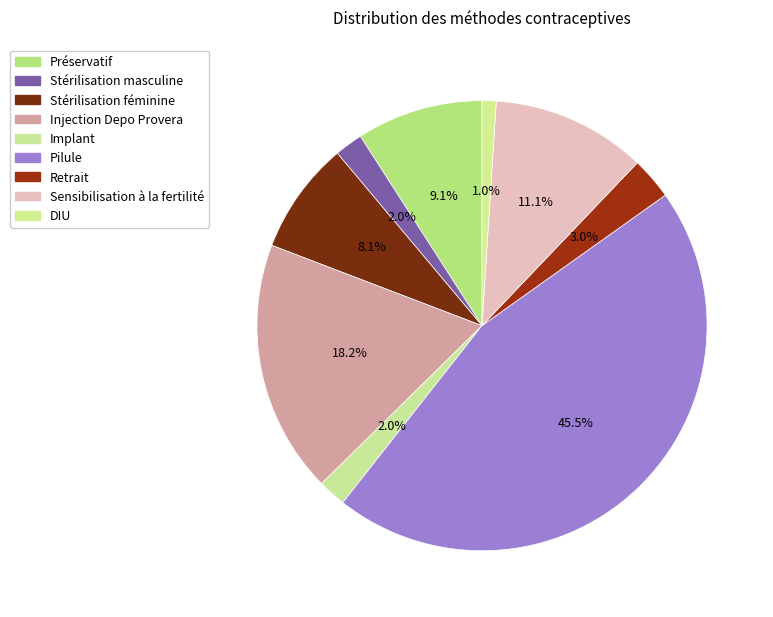

The Stérilisation masculine slice represents 14% of the pie. True or false?

False